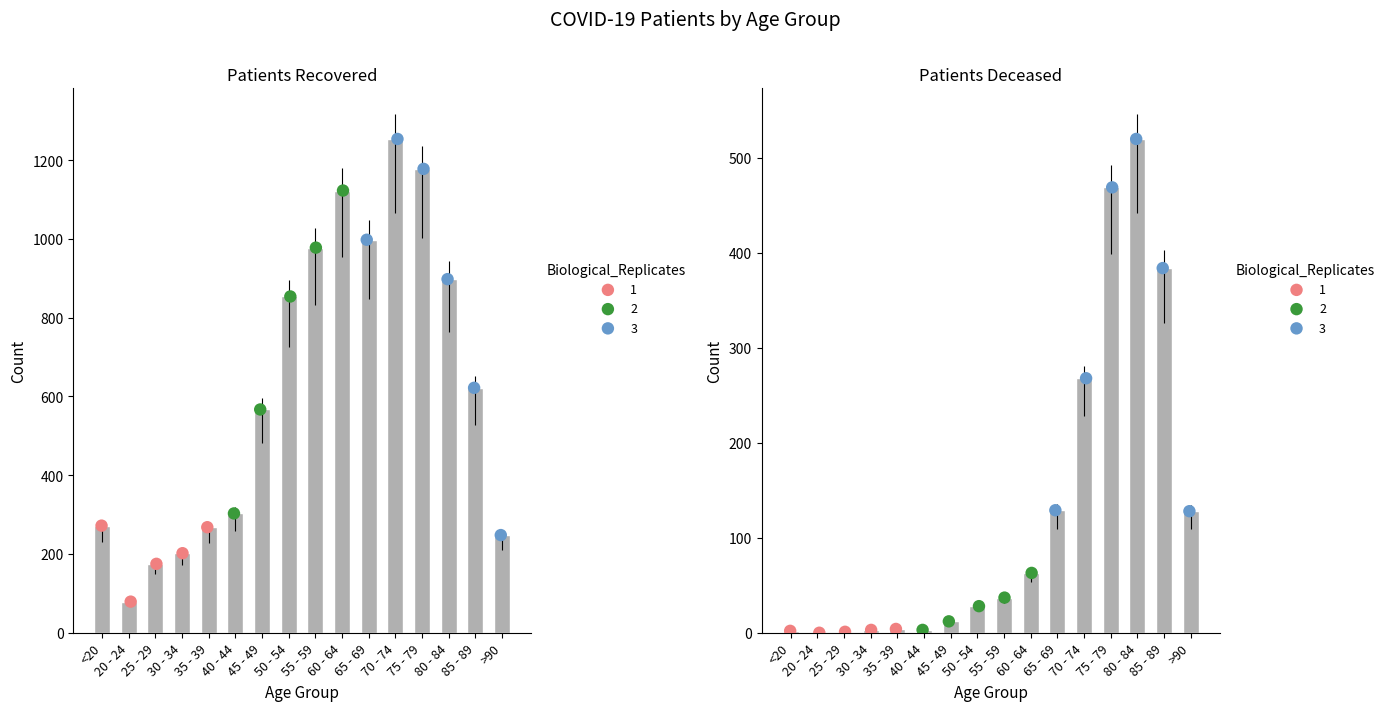

What is the total value across all series at <20?

274